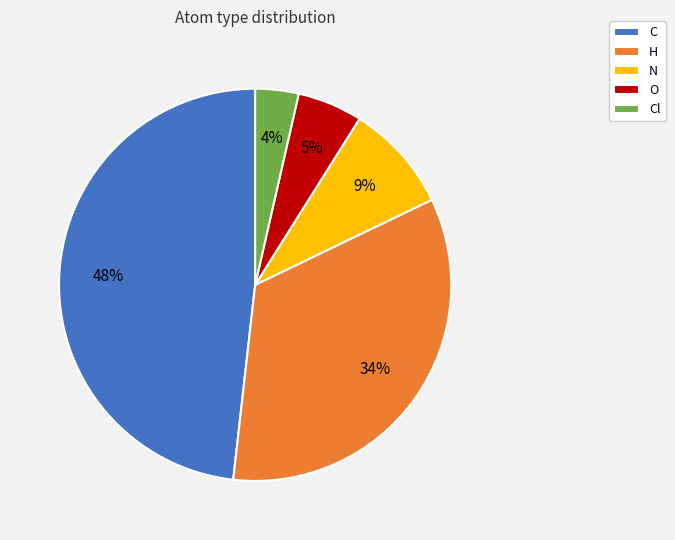

Does C account for over 50% of the chart?

No